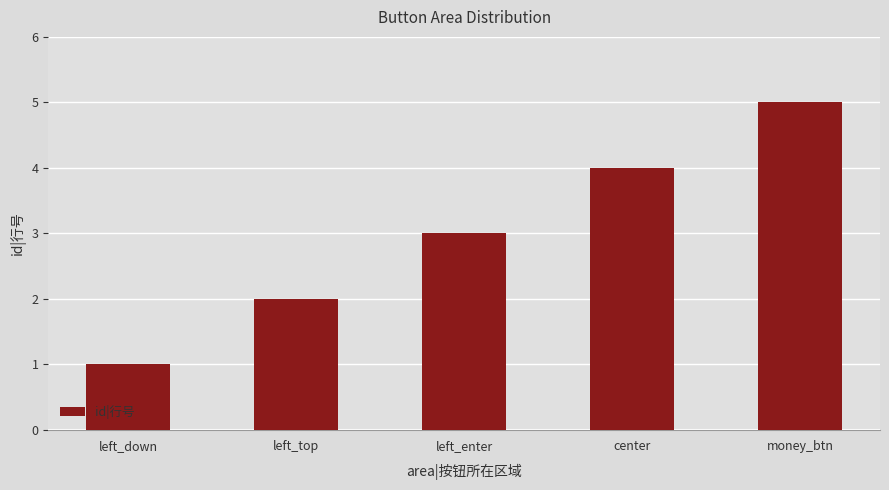

What is the sum of the values at center and left_down?

5